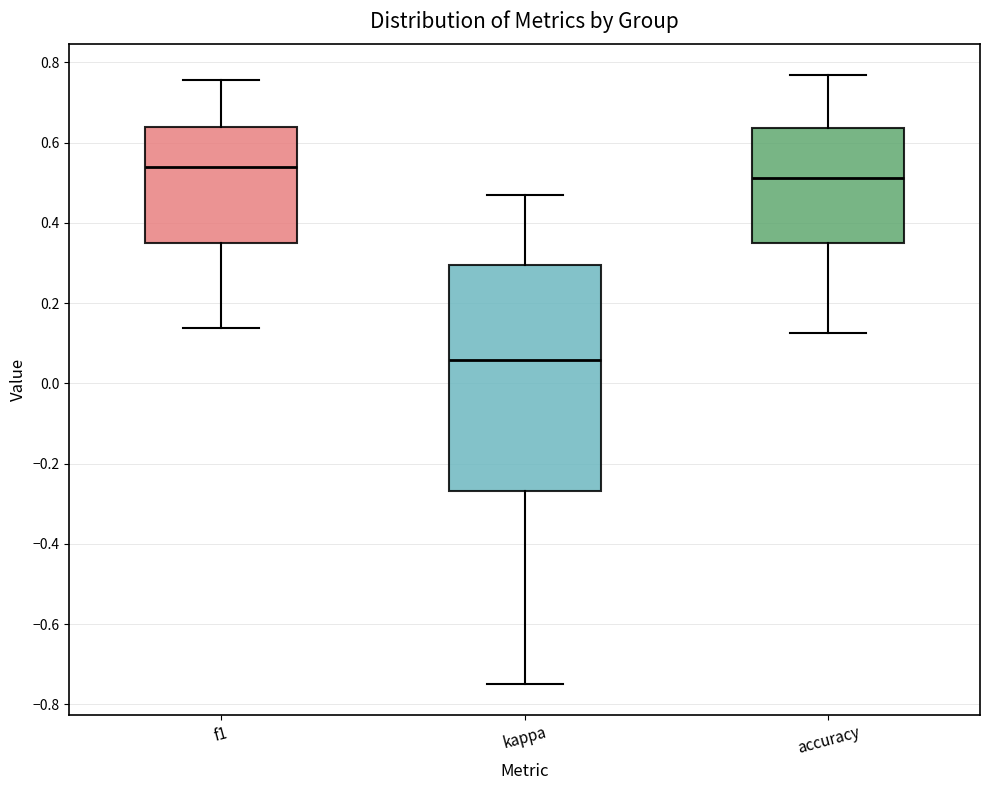

Where is the upper edge of the box for kappa on the y-axis? The values are not printed on the chart, so give them approximately, as read against the axis.

0.30